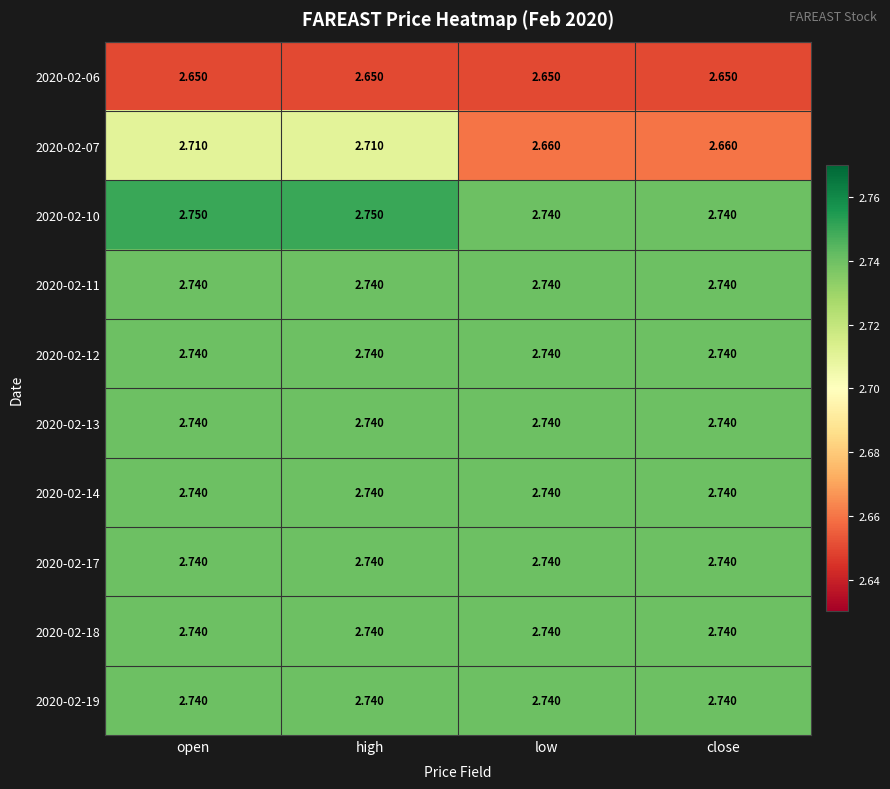

Is the value of 2020-02-07 at open greater than the value of 2020-02-10 at close?

No